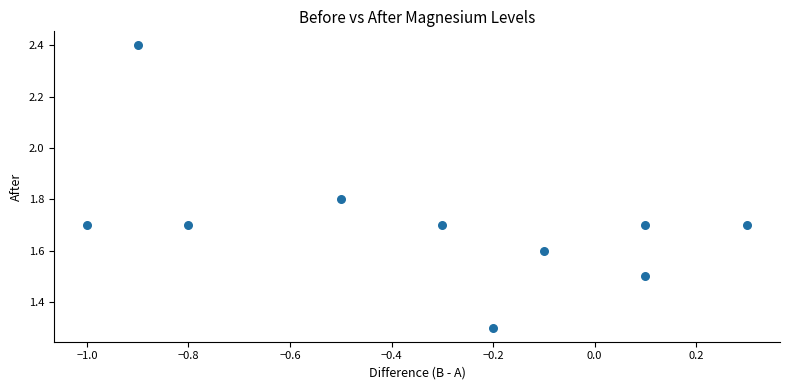

What Y value in the scatter plot is closest to 1?

1.3